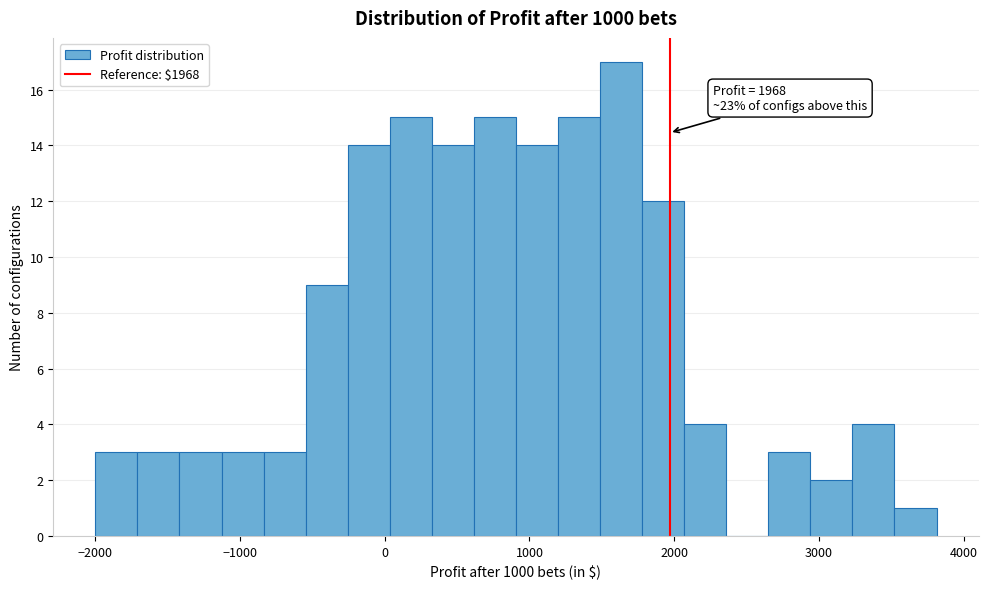

Around what value on the x-axis is the tallest bar? Give the approximate position of its centre, as read against the axis.

1600